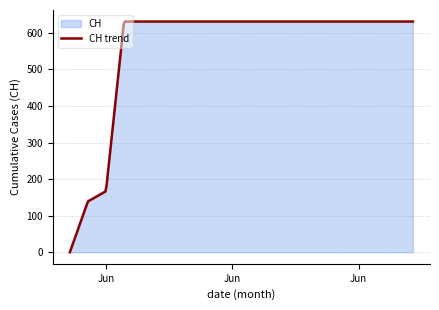

Rank the categories by value from highest to lowest.

2020-06-03, 2020-06-04, 2020-06-05, 2020-06-06, 2020-06-07, 2020-06-08, 2020-06-09, 2020-06-10, 2020-06-11, 2020-06-12, 2020-06-13, 2020-06-14, 2020-06-15, 2020-06-16, 2020-06-17, 2020-06-18, 2020-06-19, 2020-06-02, 2020-06-01, 2020-05-31